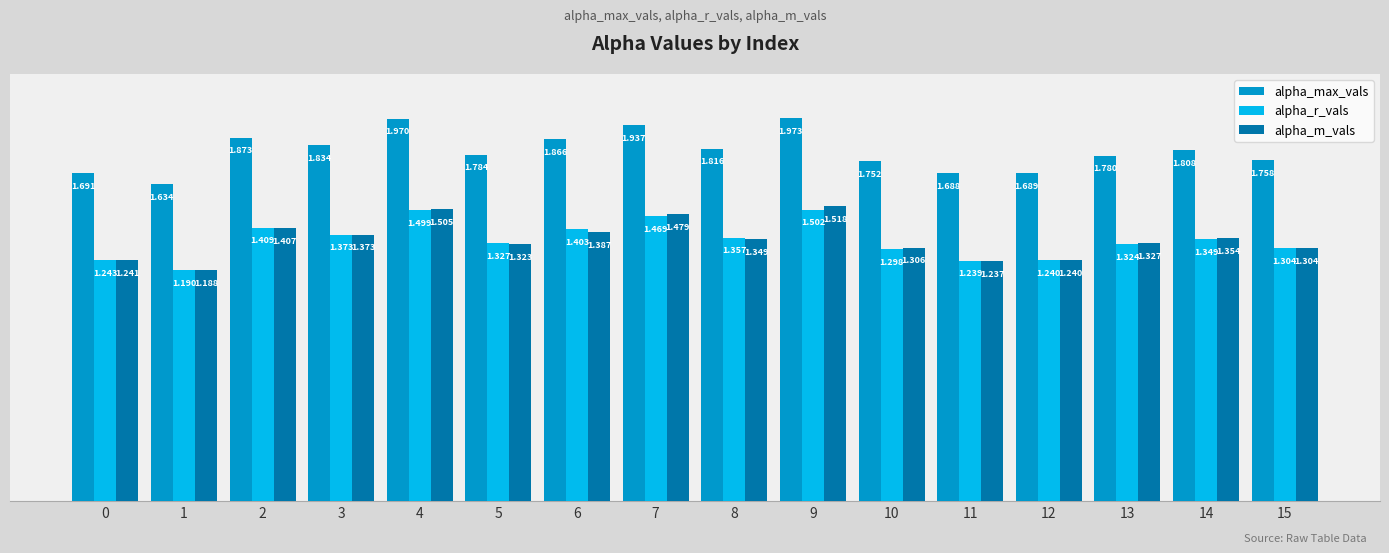

Which series has the largest range (max minus min)?

alpha_max_vals